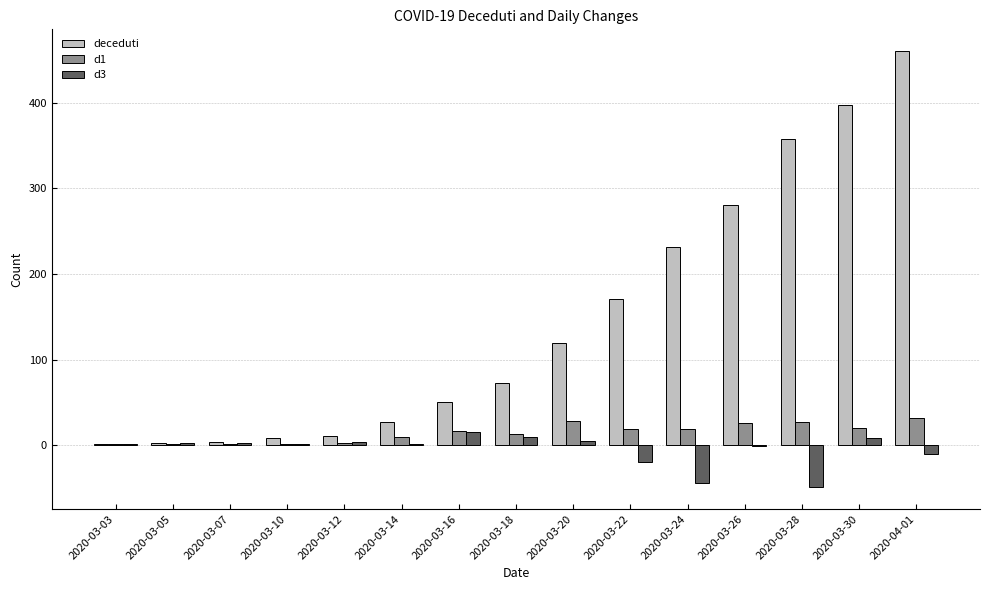

What is the sum of all deceduti values?

2193